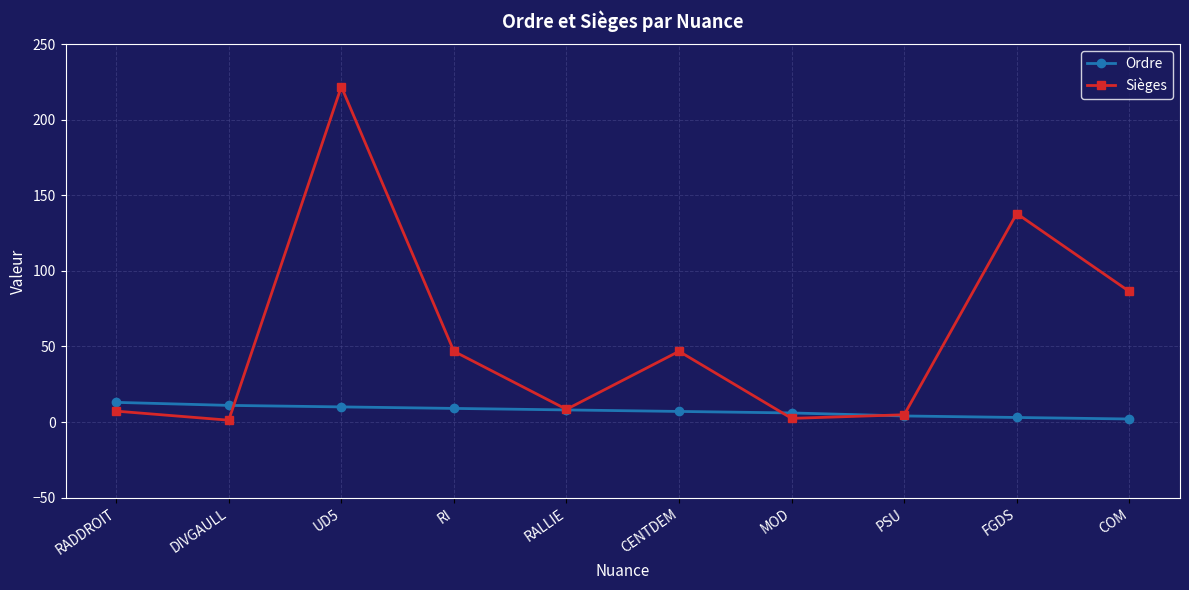

List the series in order of their overall mean, highest first.

Sièges, Ordre